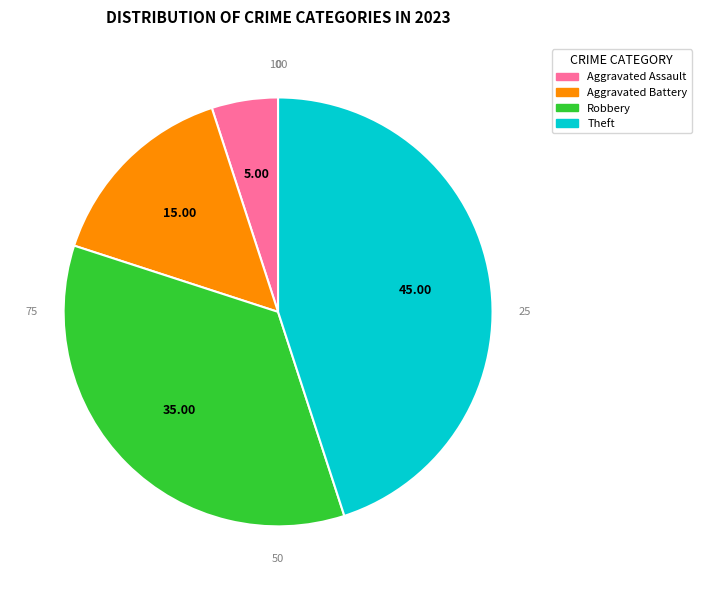

Does any single category account for the majority?

No